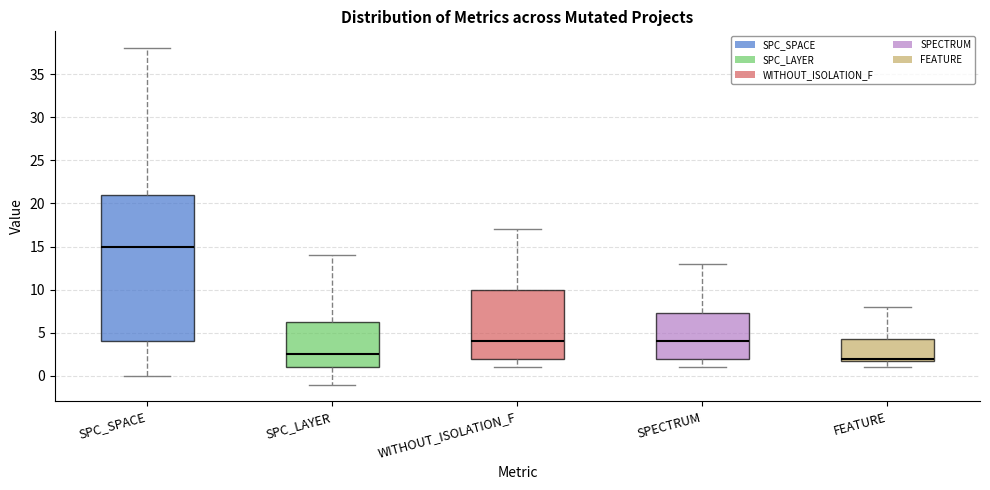

Where is the lower edge of the box for SPC_LAYER on the y-axis? The values are not printed on the chart, so give them approximately, as read against the axis.

1.0